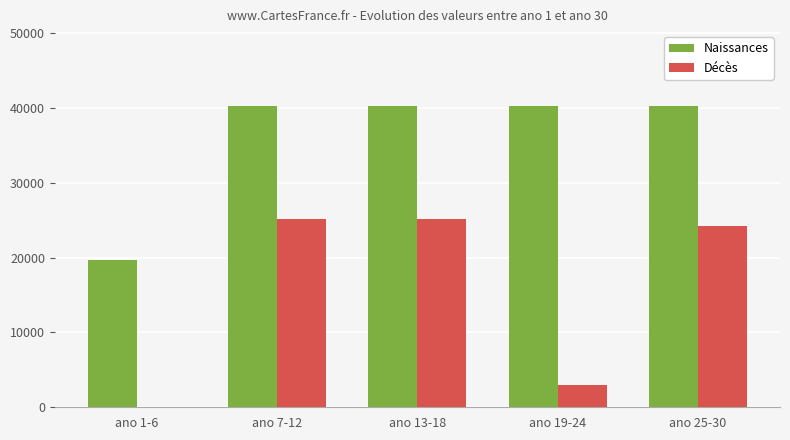

What is the greatest value displayed?

40200.0